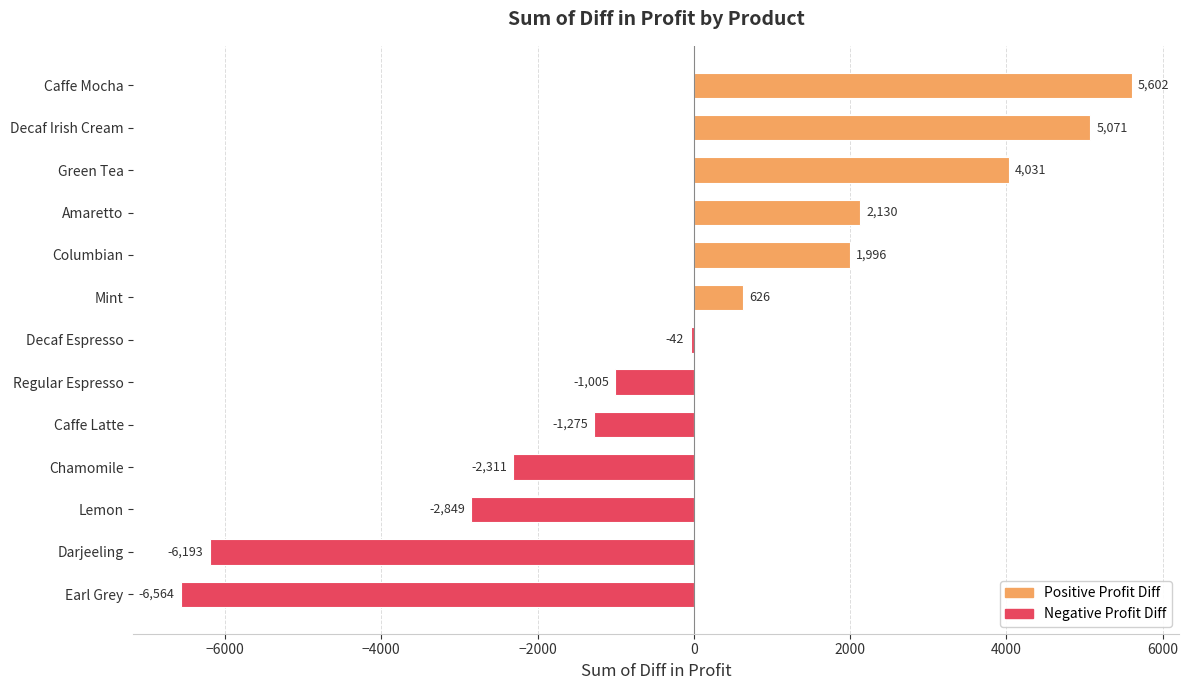

Reading top to bottom, transcribe all the data shown in this chart.

5602	5071	4031	2130	1996	626	-42	-1005	-1275	-2311	-2849	-6193	-6564